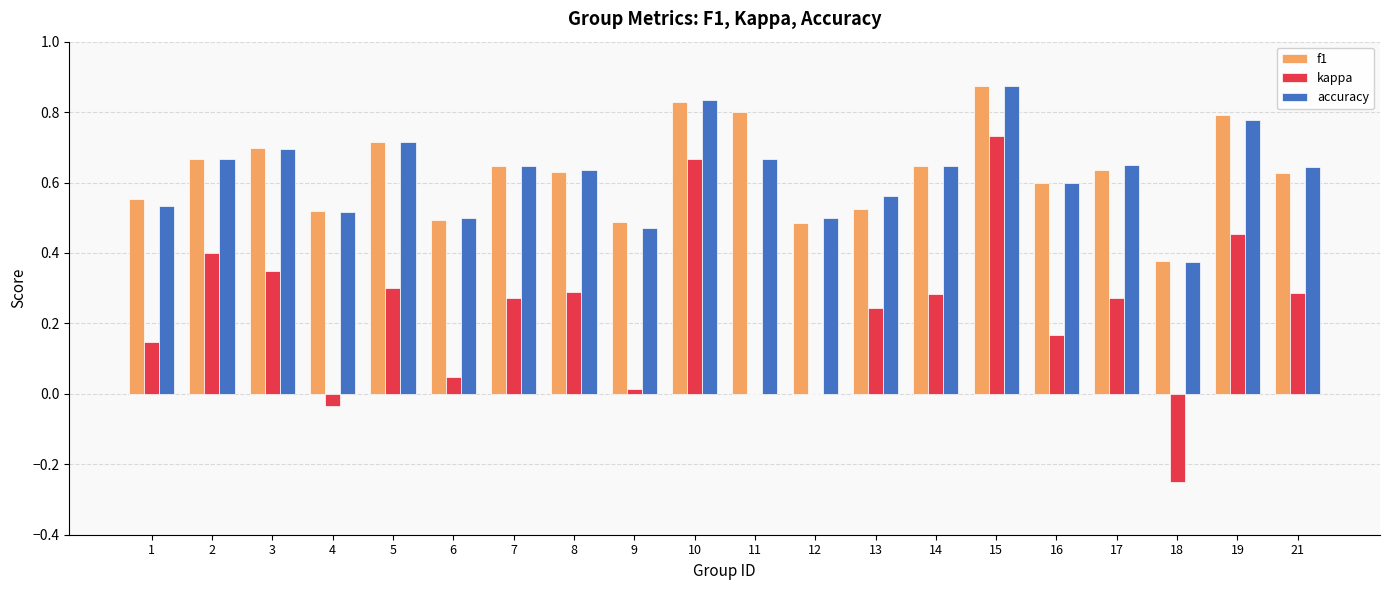

Which label corresponds to the largest value in the chart?

15